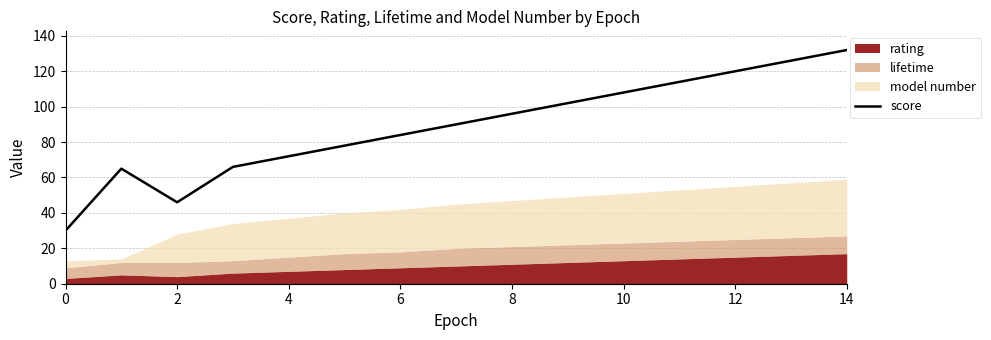

What is the highest value of the score series?

132